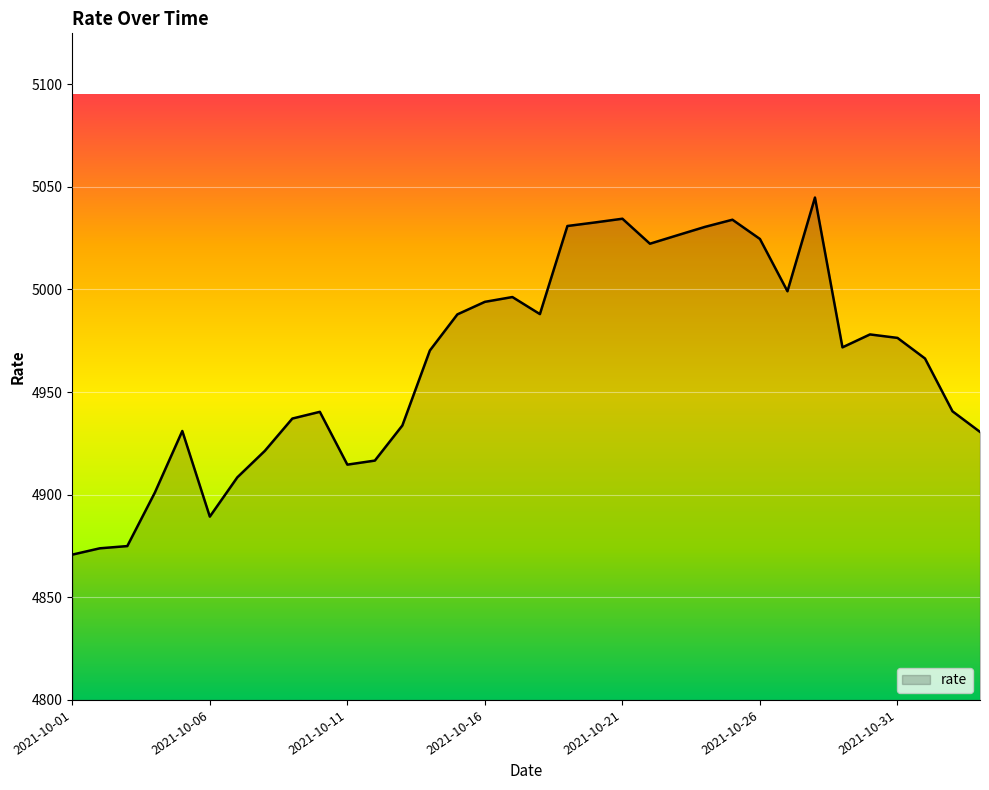

What is the greatest value displayed?

5044.7